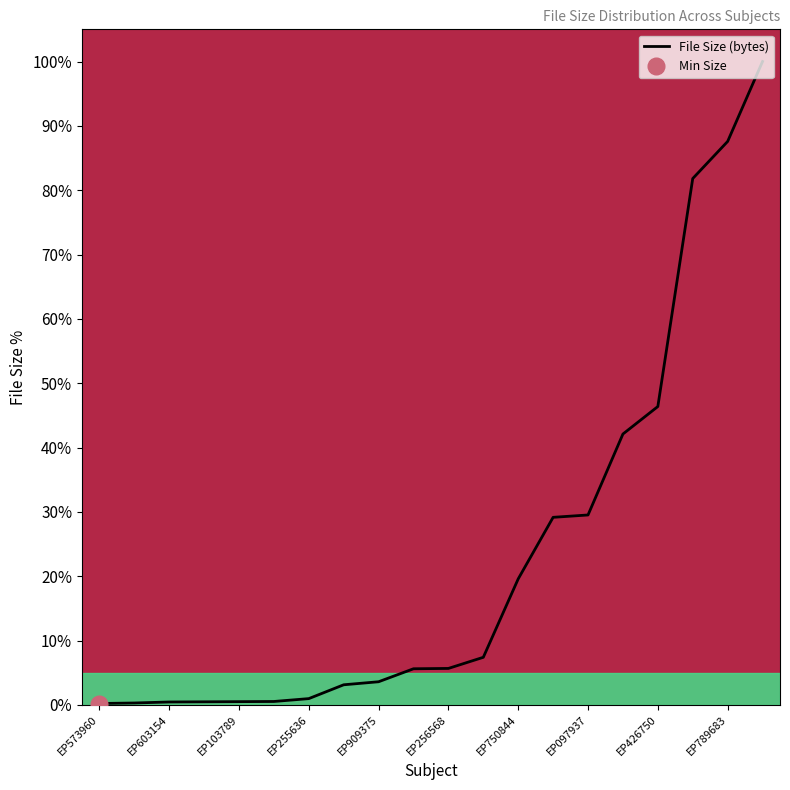

What is the difference between the maximum and minimum values?

99.8